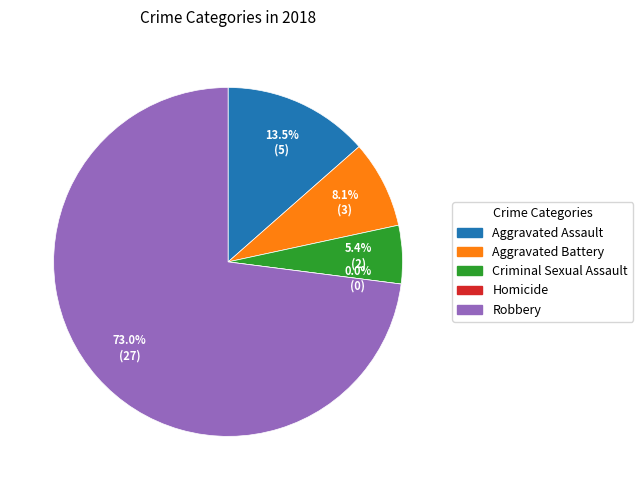

What is the change in value from Aggravated Battery to Criminal Sexual Assault?

-1